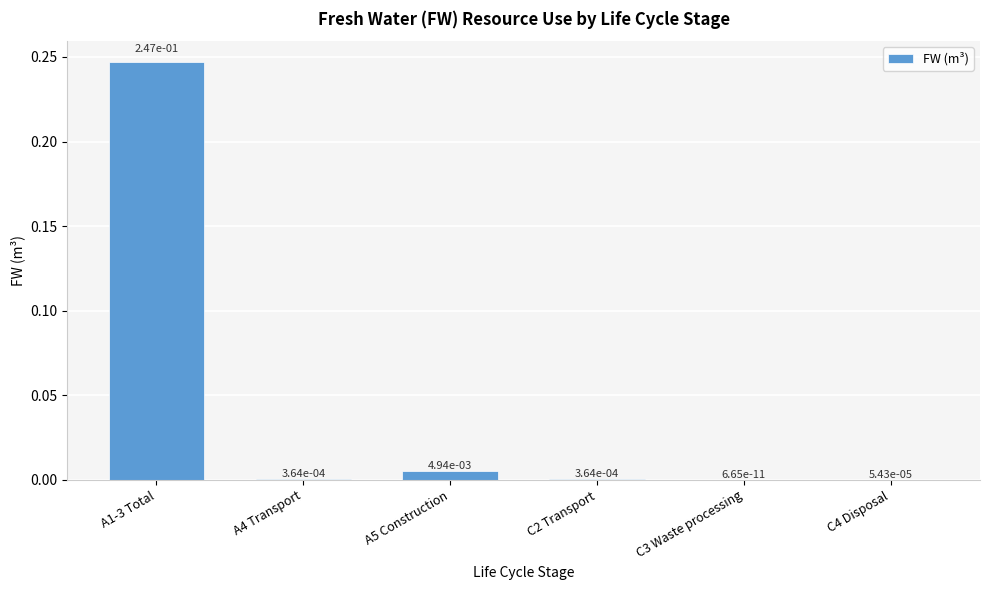

The chart shows a value of 0.0 at C2 Transport. True or false?

True